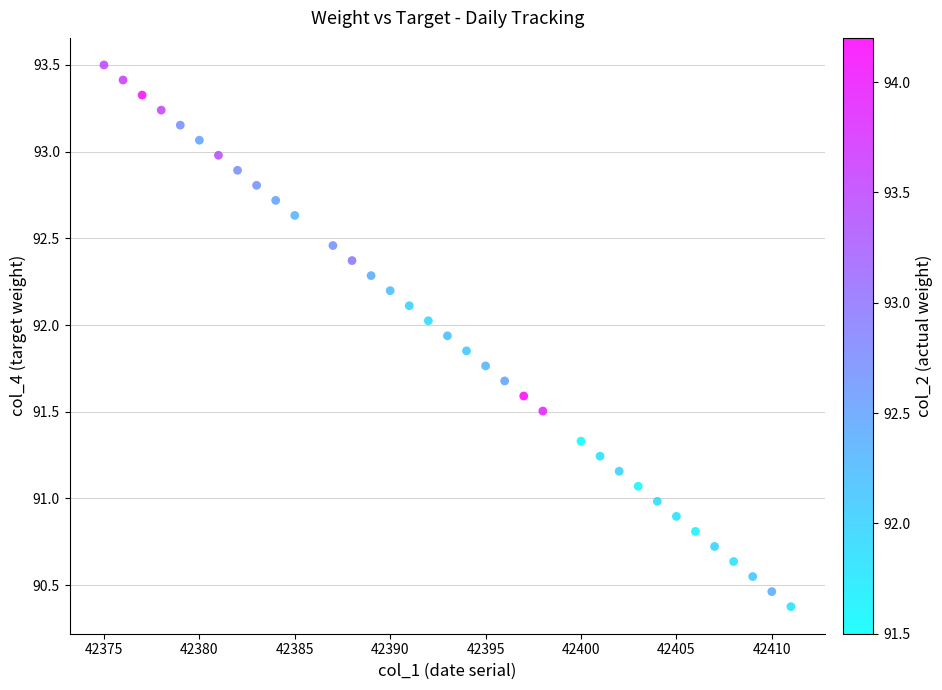

What is the range of X values (max minus min)?

36.0